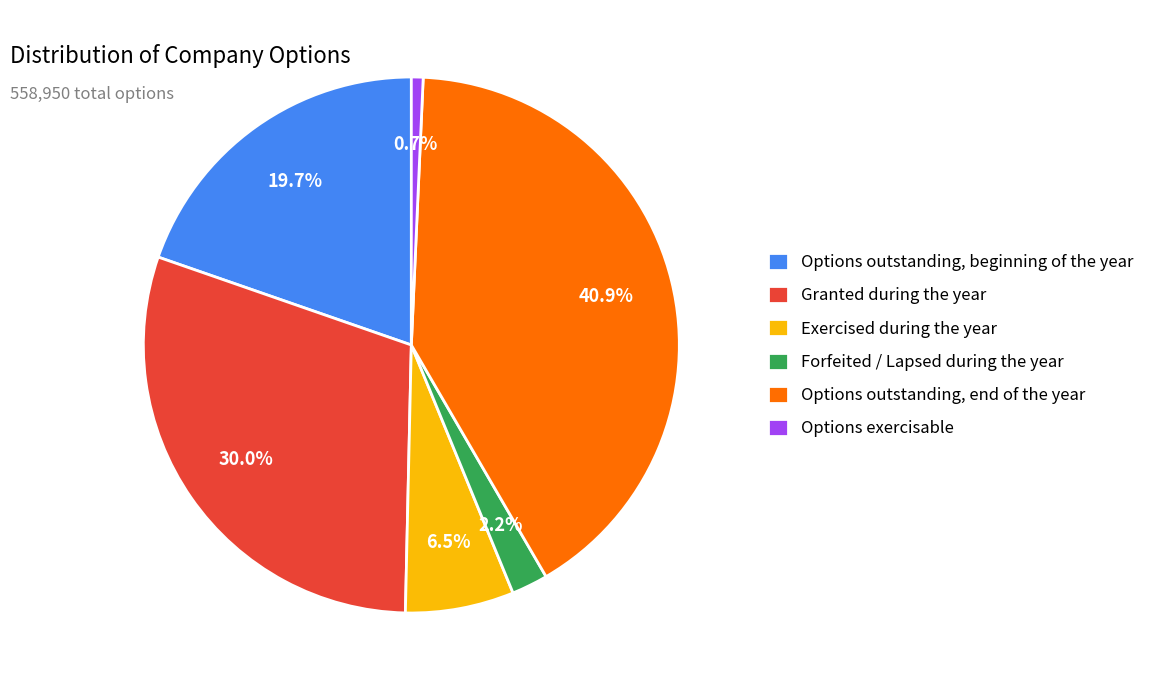

Which category has the smallest portion of the pie?

Options exercisable